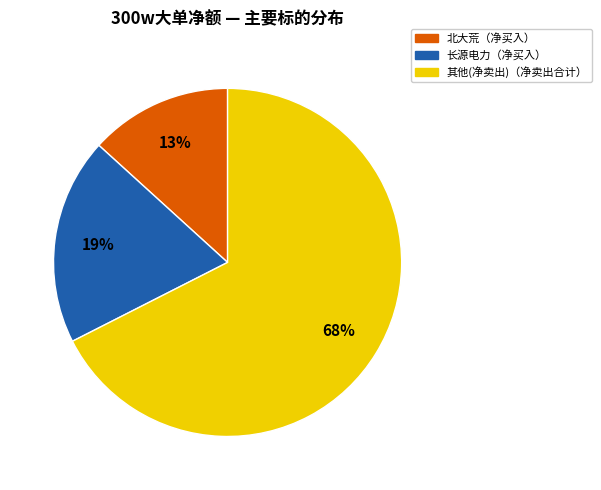

Is there any slice that represents more than half of the pie?

Yes